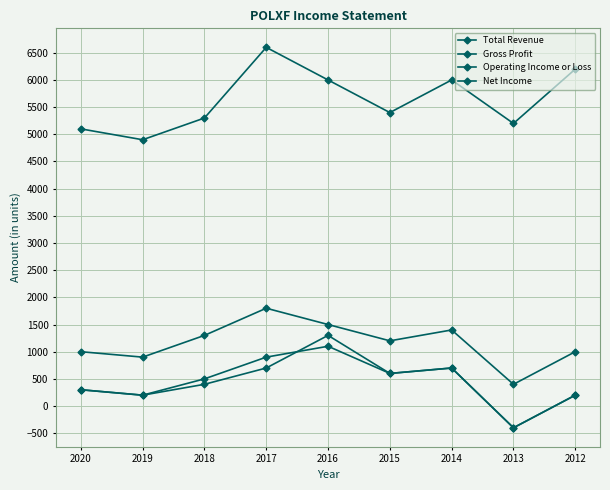

How many values in Net Income are above zero?

8